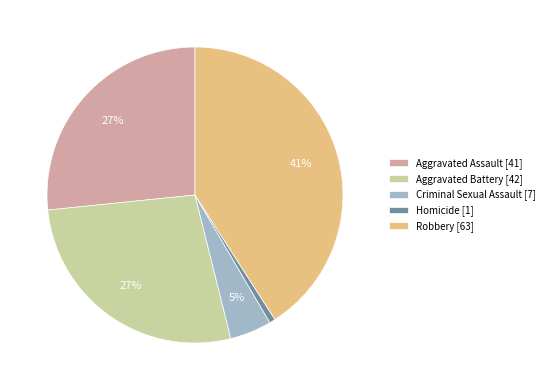

To the nearest percent, what portion does Criminal Sexual Assault represent?

5%